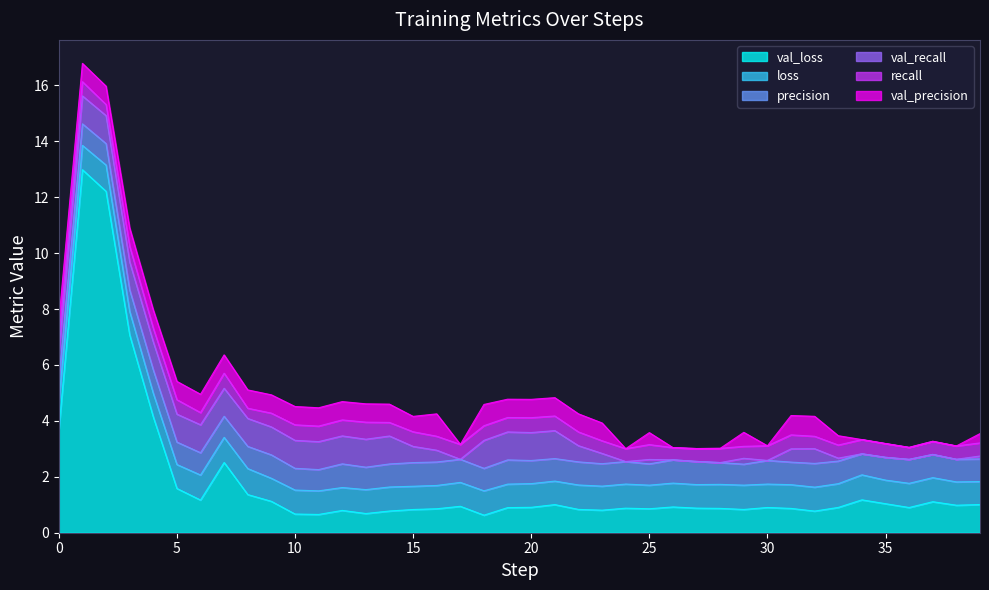

How many data points does each series have?

40